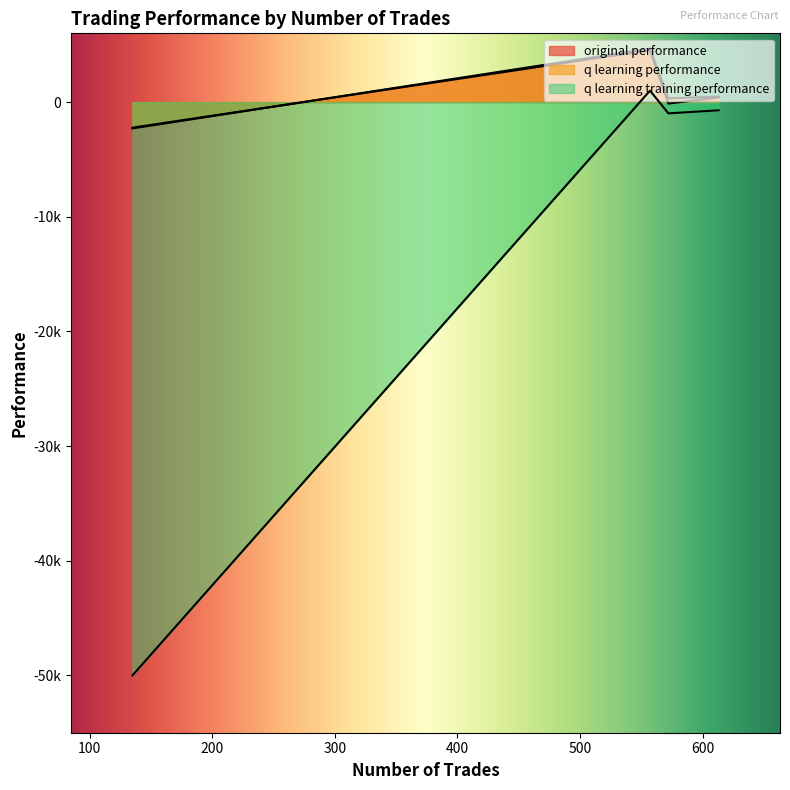

What are all the series names shown in the legend?

original performance, q learning performance, q learning training performance